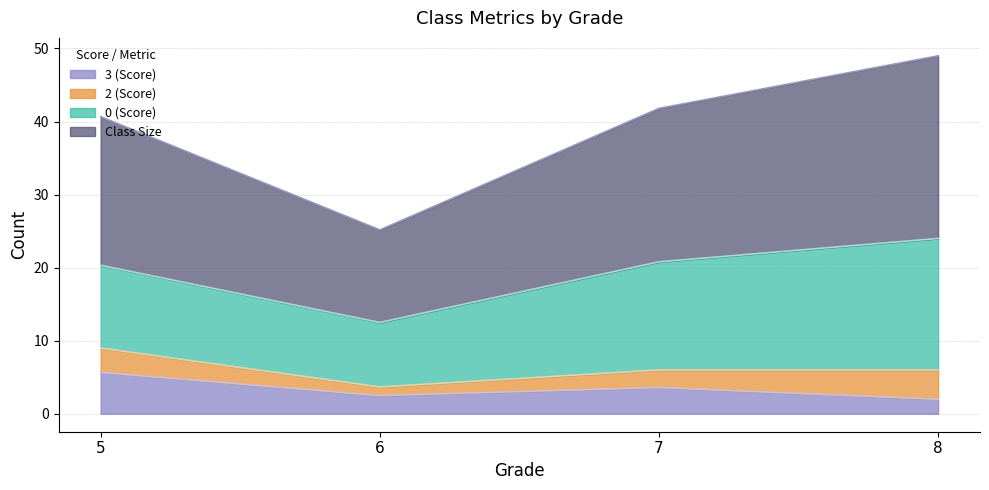

What is the highest value of the 3 (Score) series?

5.7